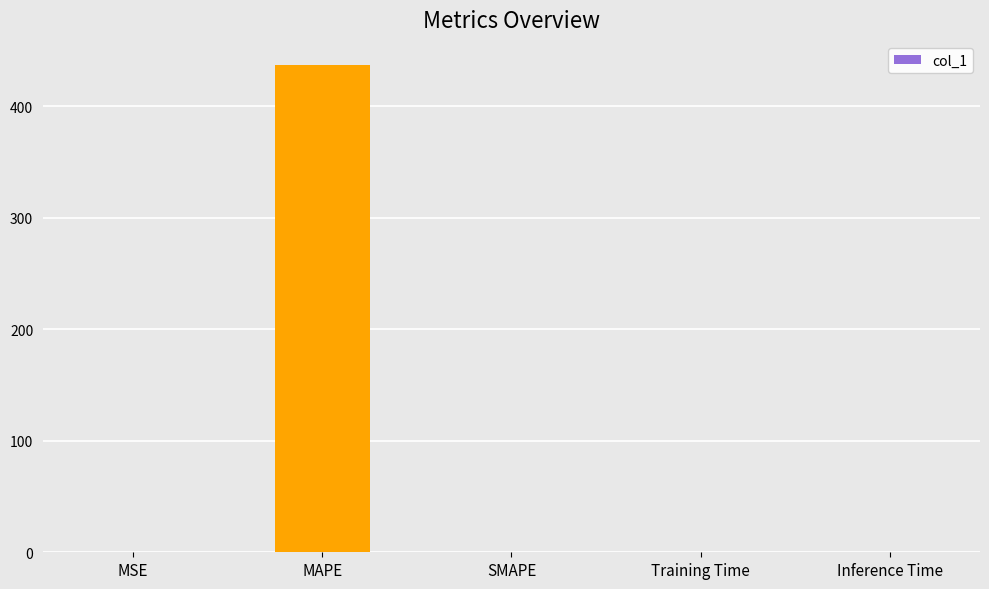

At which category does the chart reach its peak across all series?

MAPE